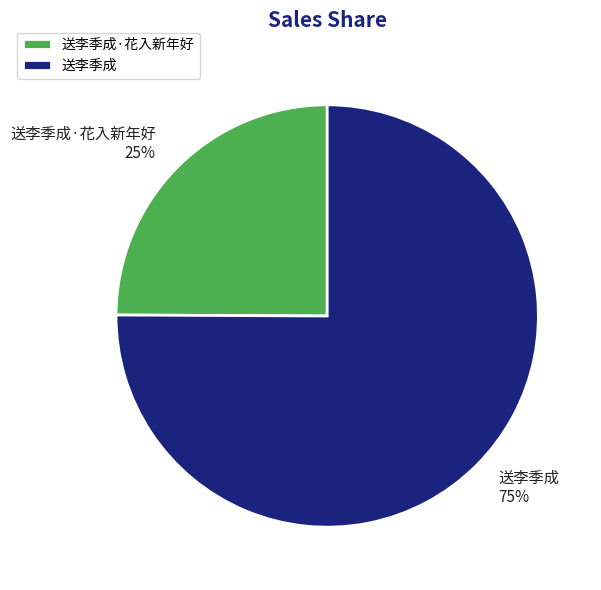

Which slice is the smallest?

送李季成·花入新年好